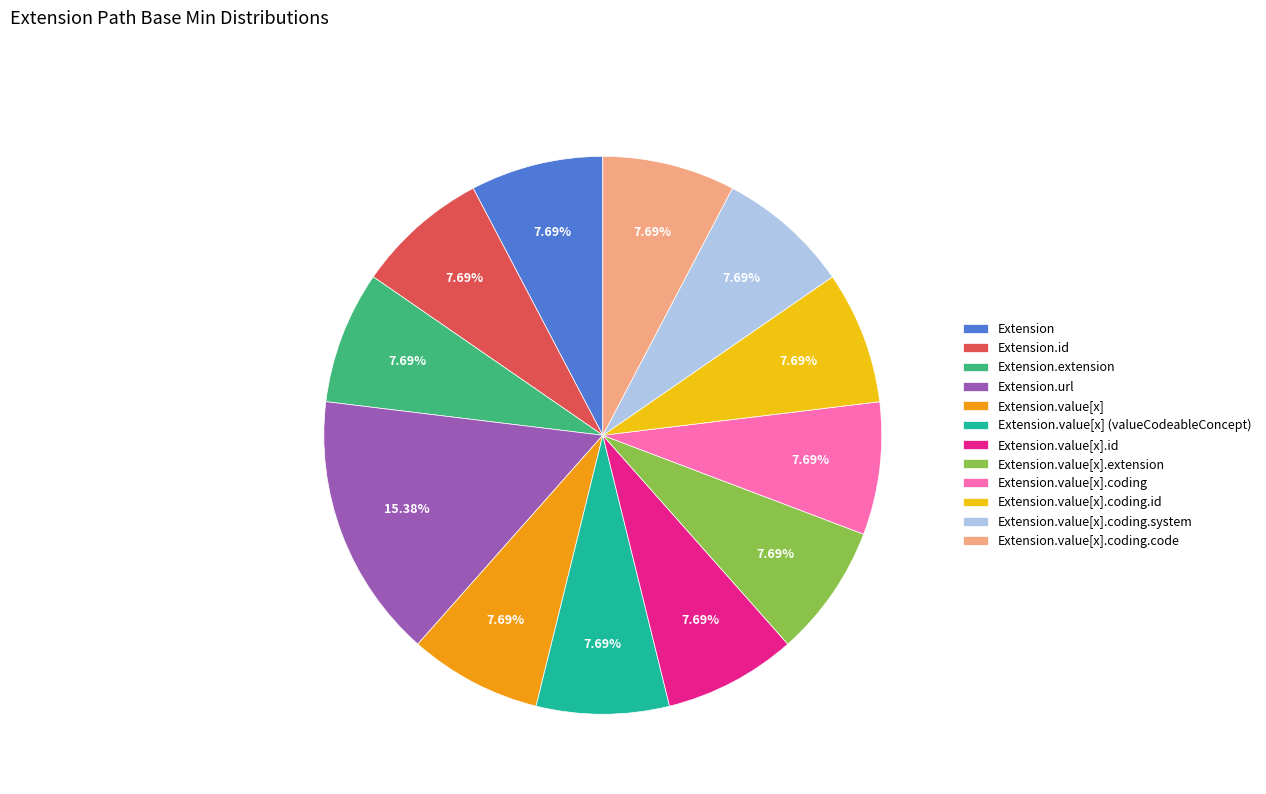

How many slices are in this pie chart?

12